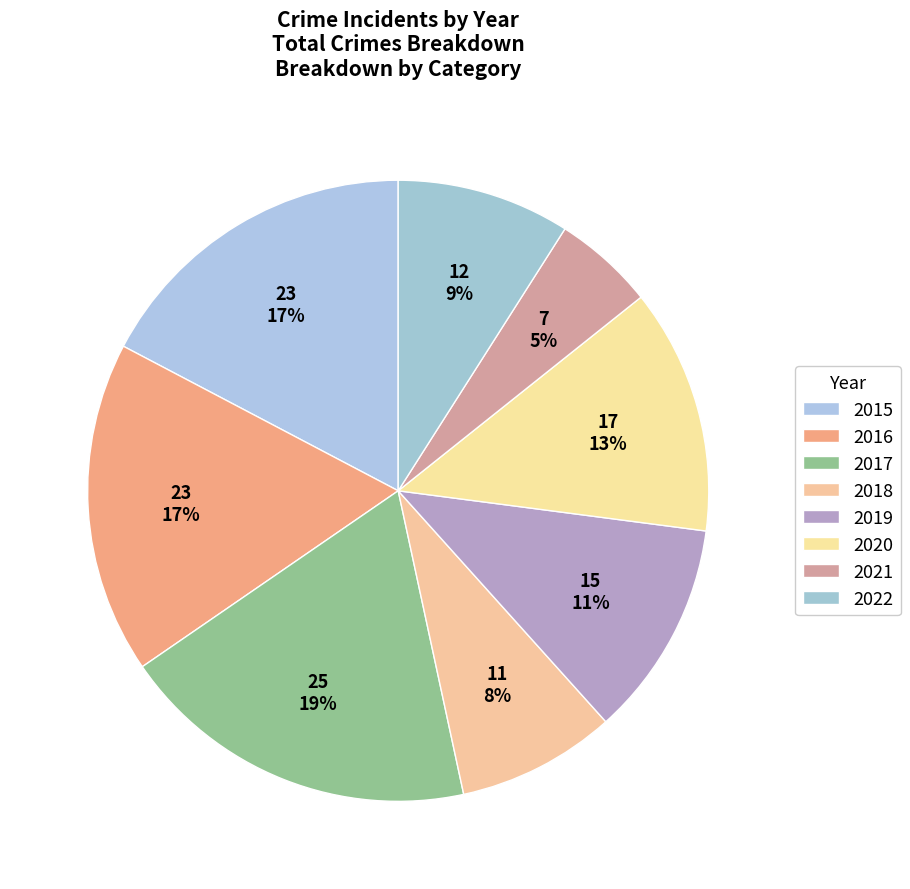

To the nearest percent, what portion does 2018 represent?

8%